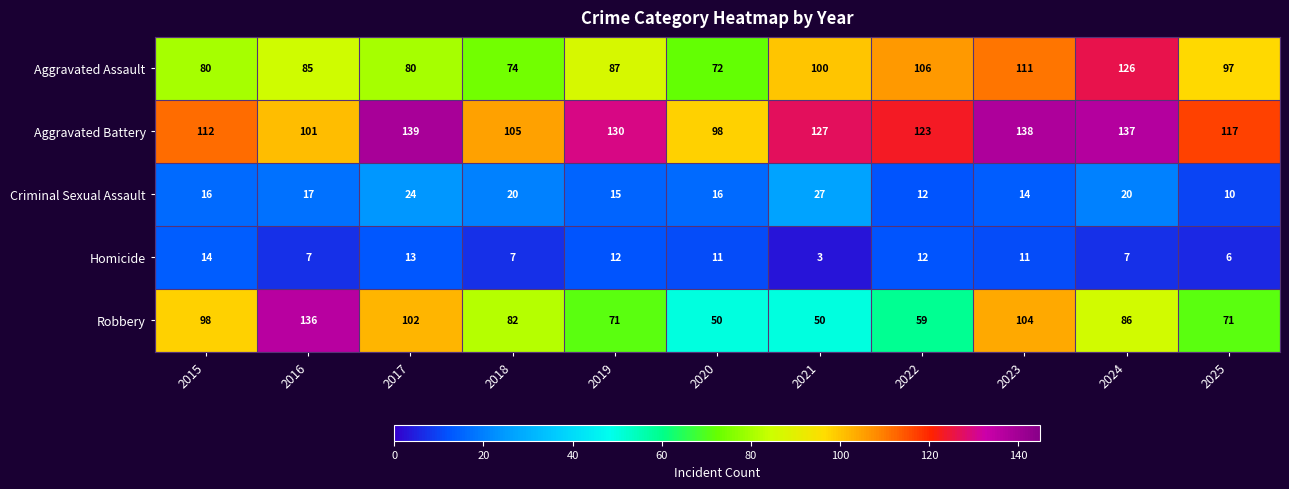

How many data points does each series have?

11